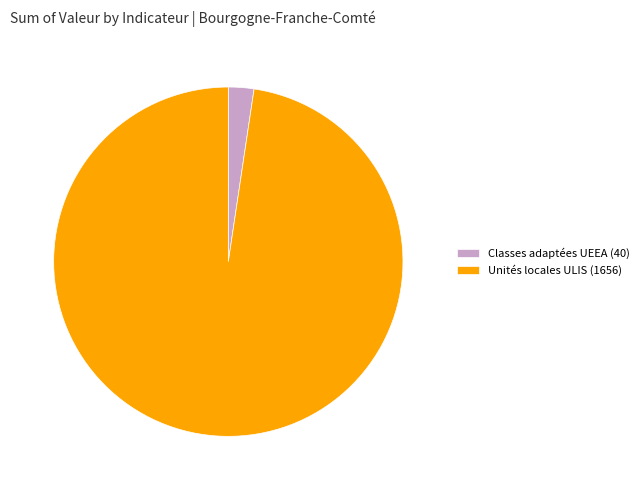

Is Classes adaptées UEEA (40) the majority of the pie?

No